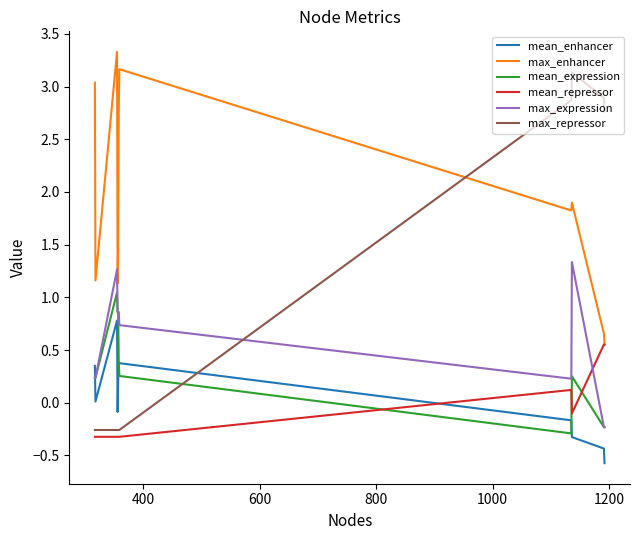

Rank the series by their maximum value, from lowest to highest.

mean_repressor, mean_enhancer, mean_expression, max_expression, max_repressor, max_enhancer